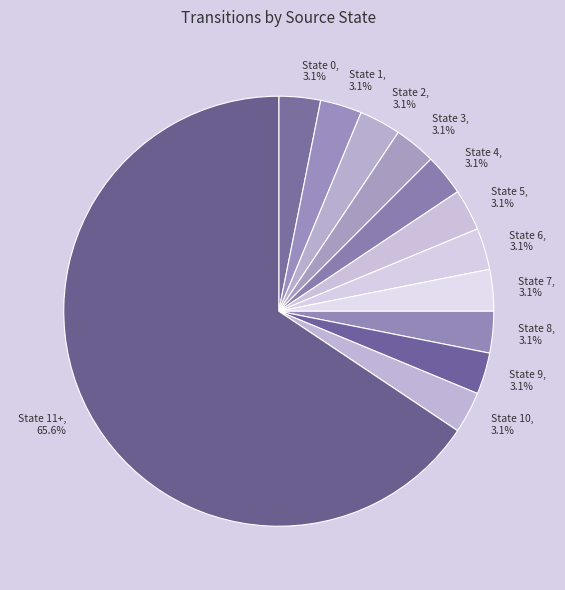

Is there a majority slice in this chart?

Yes